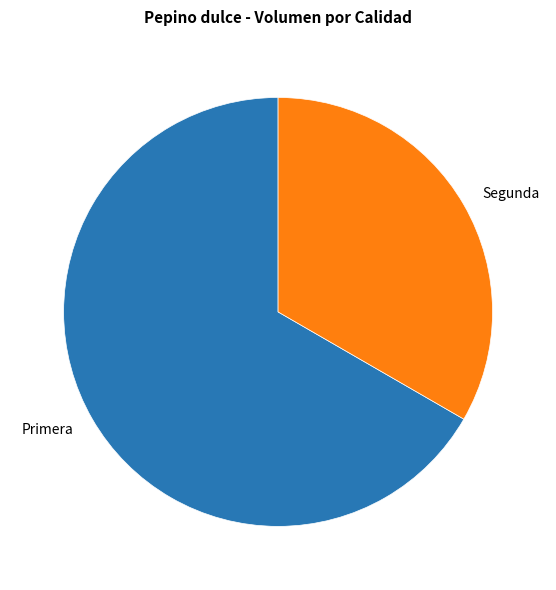

Between Segunda and Primera, which is larger?

Primera